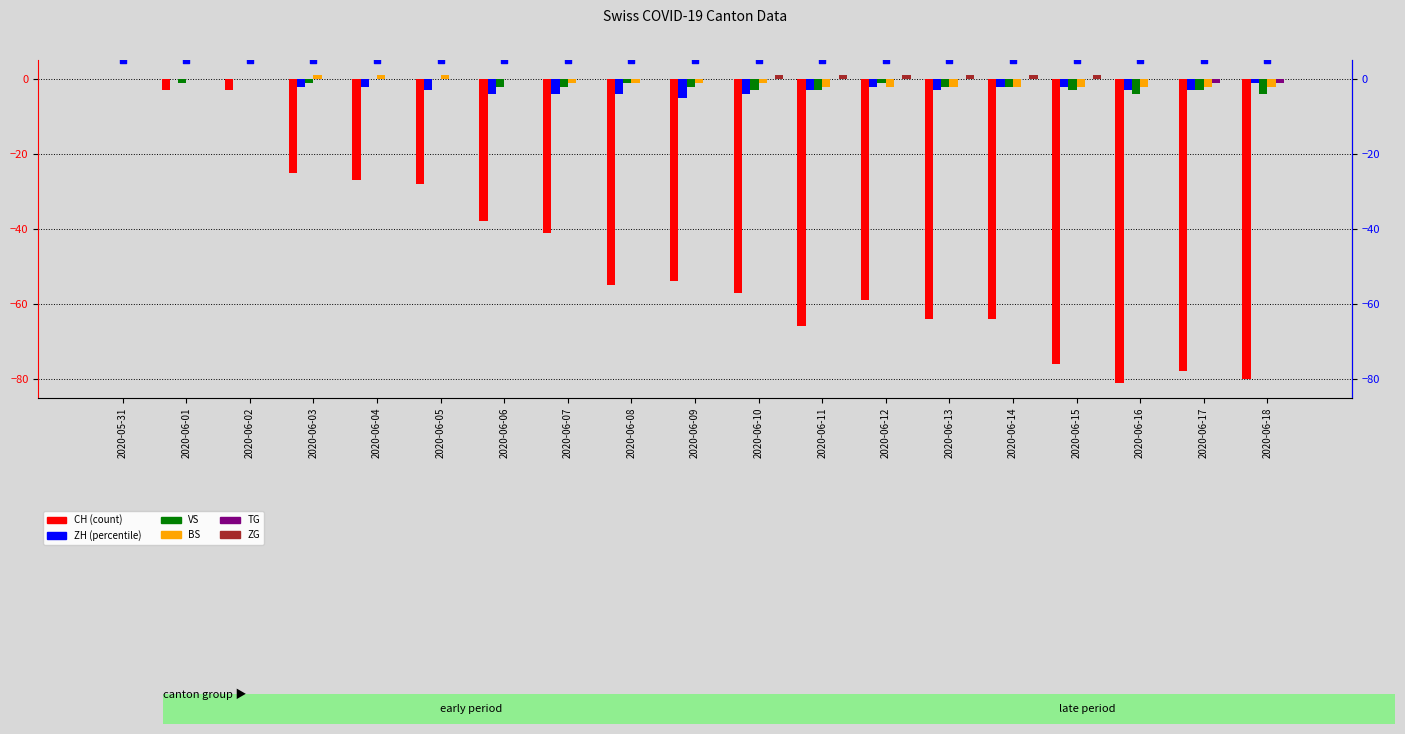

Which series has the largest total across all categories?

ZG